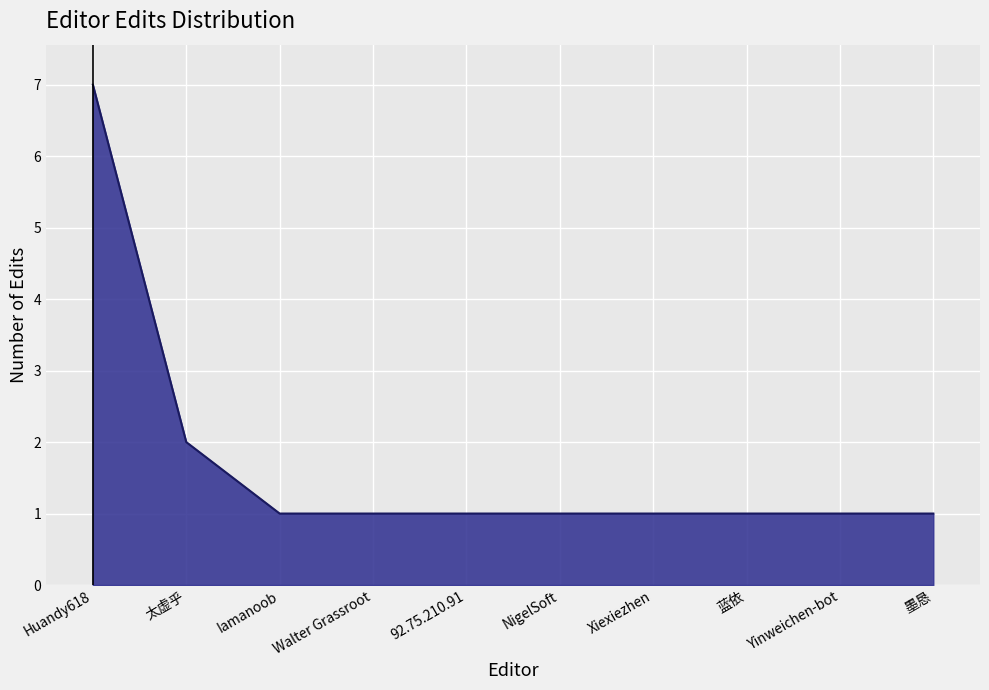

What is the sum of all values?

17